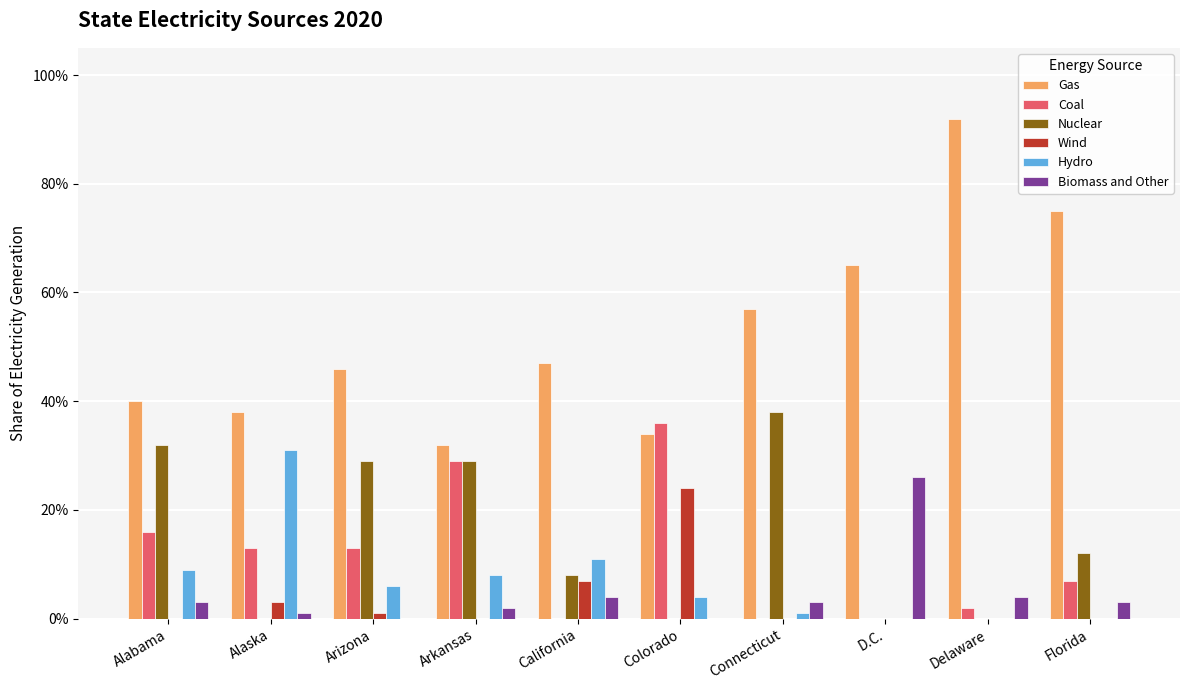

Are the bars grouped side by side (vs. stacked)?

Yes